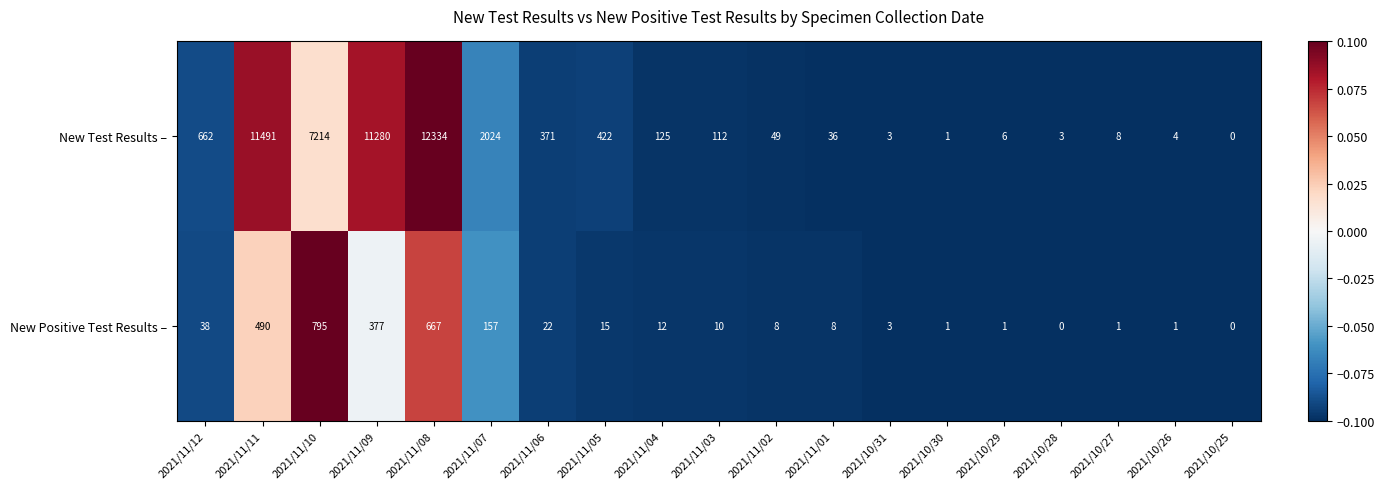

Is it true that New Test Results – equals 2 at 2021/10/30?

False